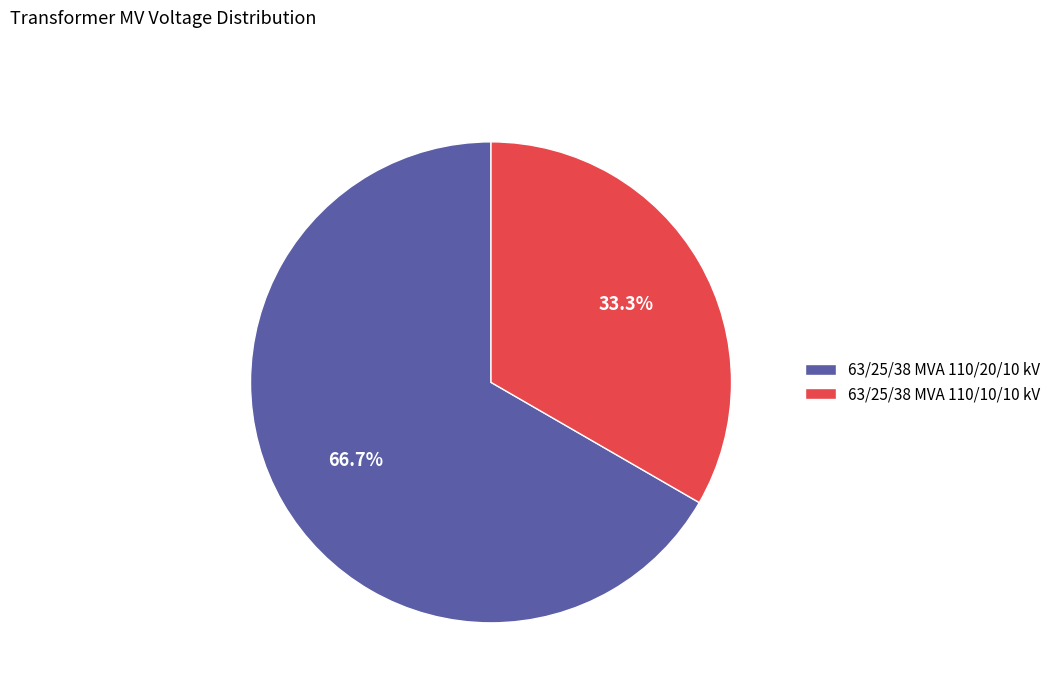

What percentage is NOT represented by 63/25/38 MVA 110/20/10 kV?

33.3%